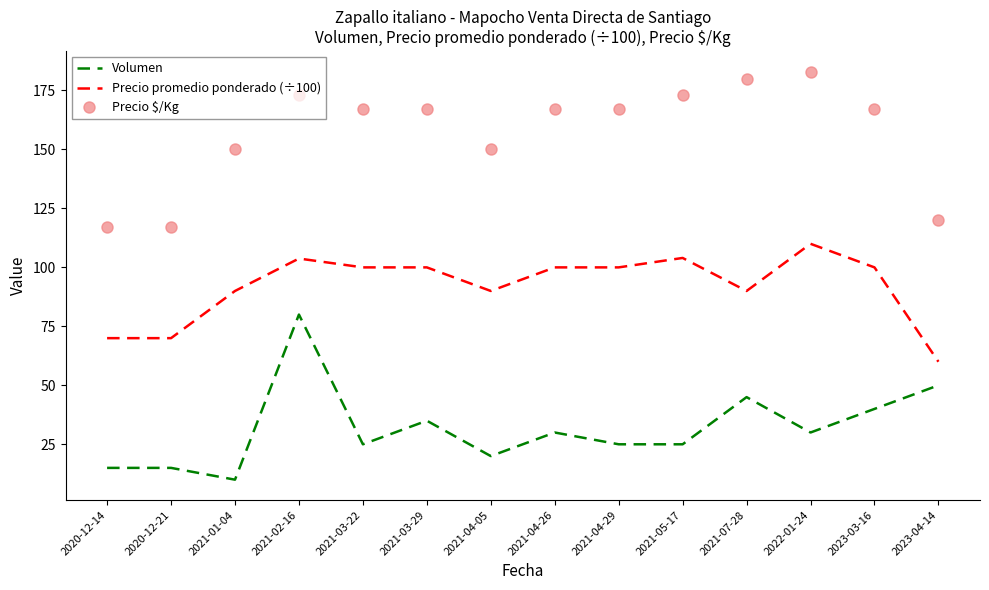

What is the spread (max minus min) of values at 2021-04-29?

142.0